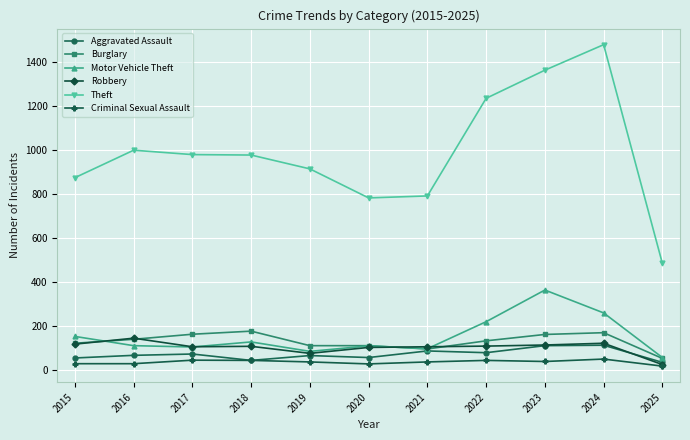

True or false: Theft has a value of 1363 at 2023.

True